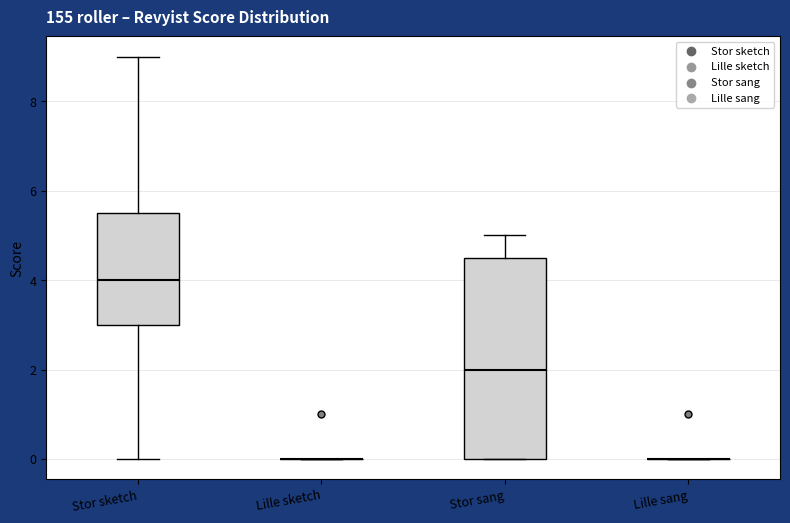

Reading left to right, read every box against the y-axis: the position of its median line, the range the box covers, and the ends of its whiskers. The values are not printed on the chart, so give them approximately, as read against the axis.

Stor sketch: median 4.0, box 3.0 to 5.6, whiskers 0.0 to 9.0
Lille sketch: box collapsed to a line at 0.0, whiskers 0.0 to 0.0
Stor sang: median 2.0, box 0.0 to 4.6, whiskers 0.0 to 5.0
Lille sang: box collapsed to a line at 0.0, whiskers 0.0 to 0.0